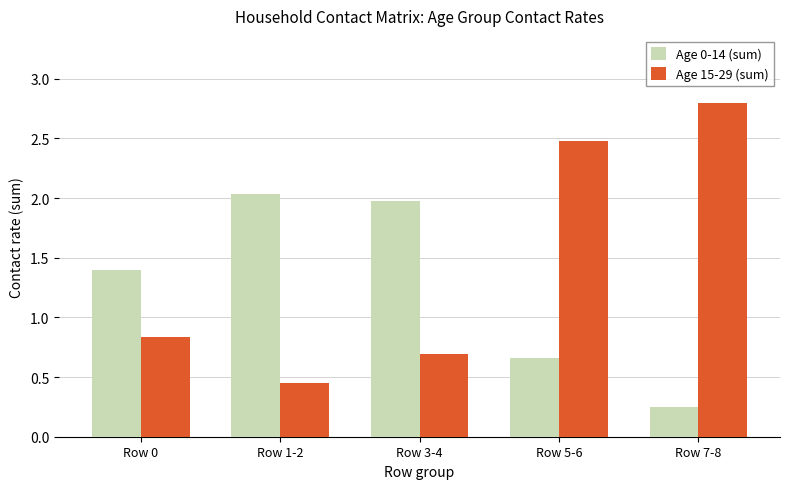

At how many categories does at least one series exceed 1?

5